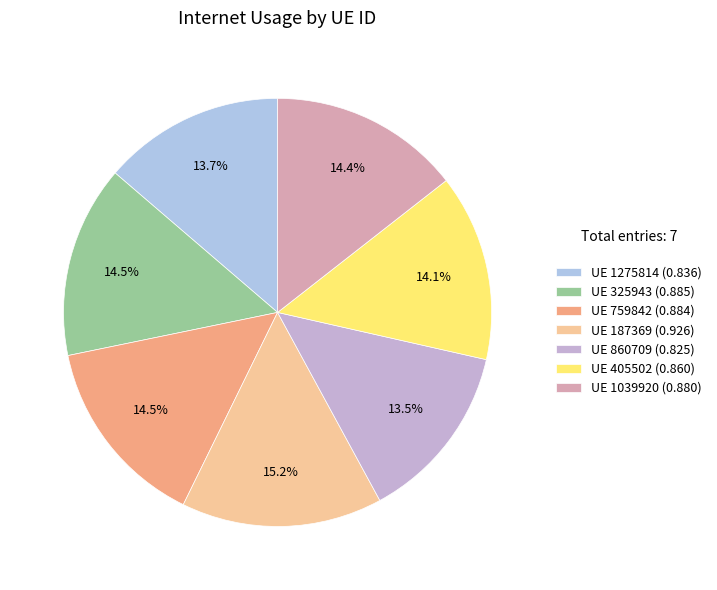

Is there any slice that represents more than half of the pie?

No